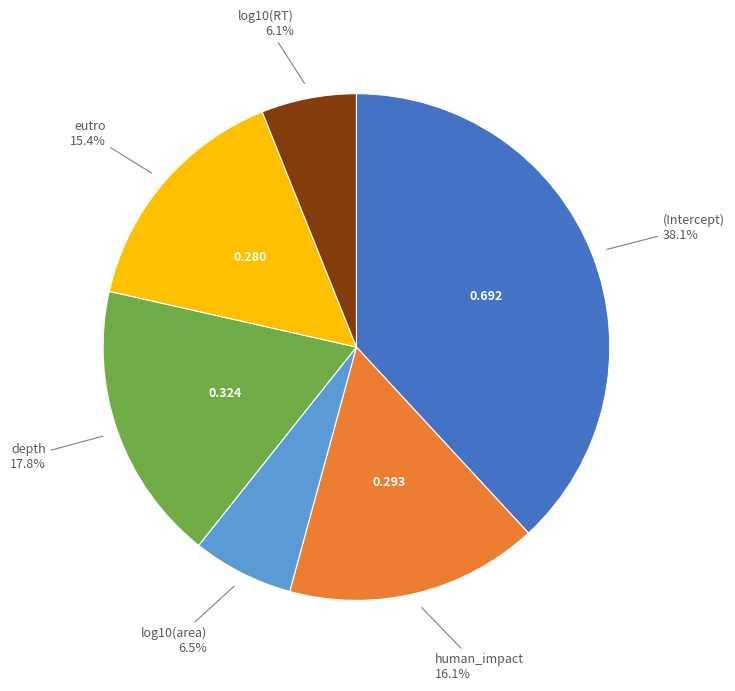

Is there any slice that represents more than half of the pie?

No